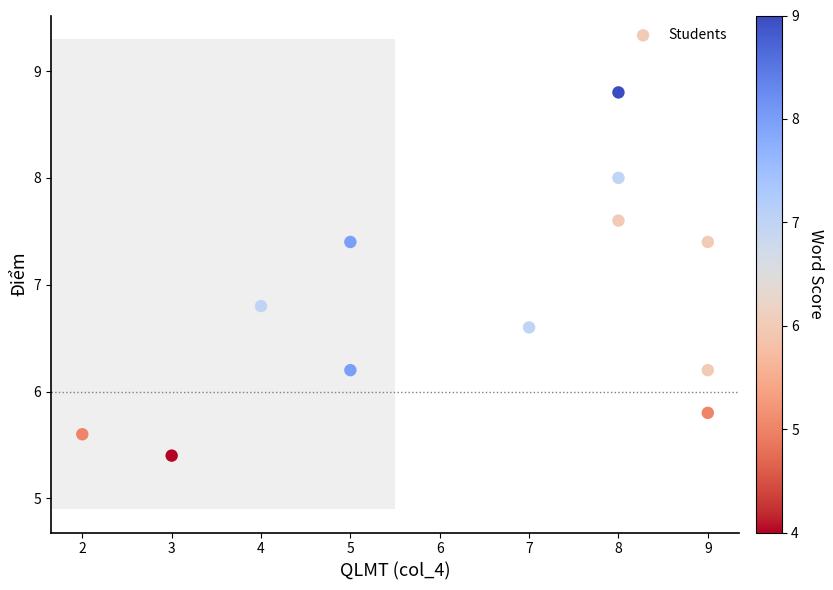

What is the average X value?

6.4